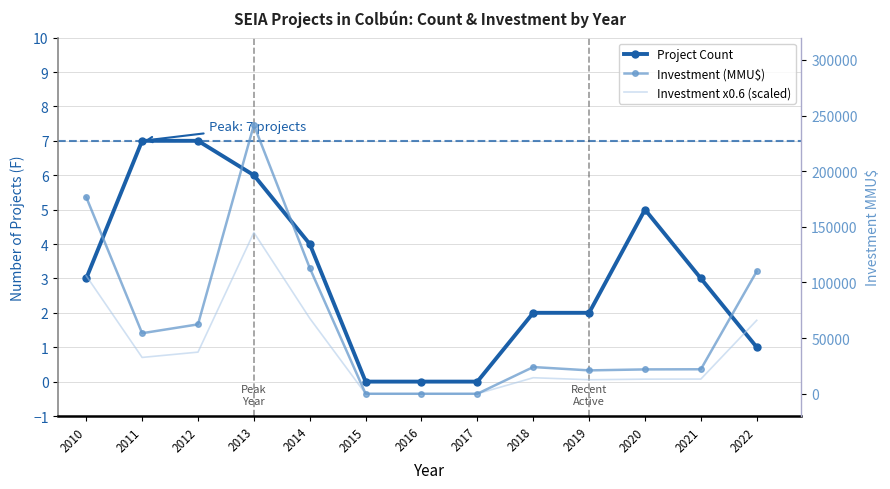

Between 2012 and 2019, which series saw the biggest shift?

Investment (MMU$)